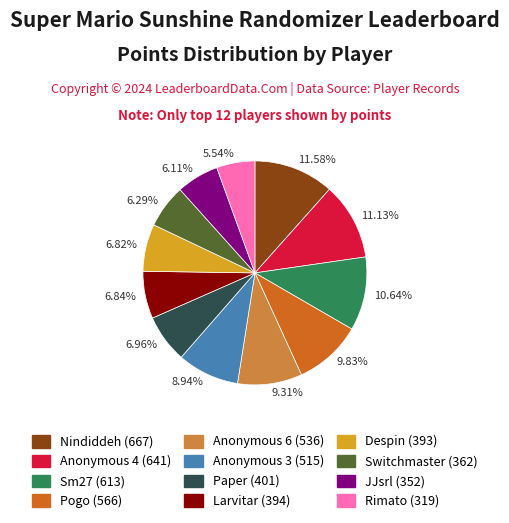

To the nearest percent, what is the difference between the largest and smallest slice percentages?

6%